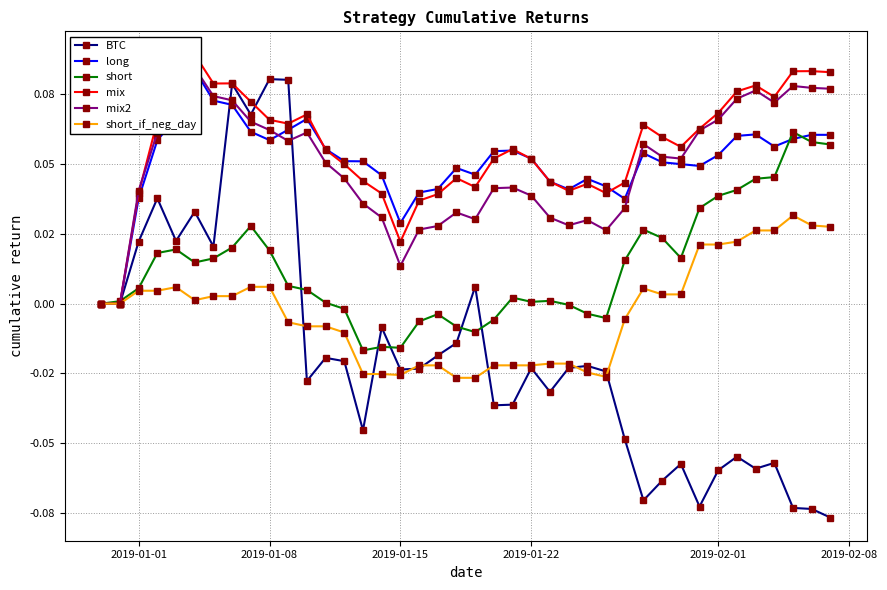

What is the average value of the long series?

0.1